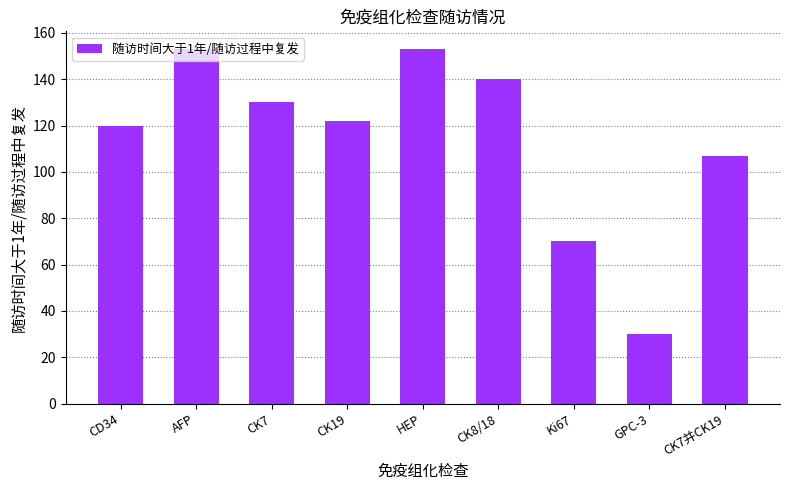

What is the ratio of the value at Ki67 to the value at CK7并CK19?

0.7